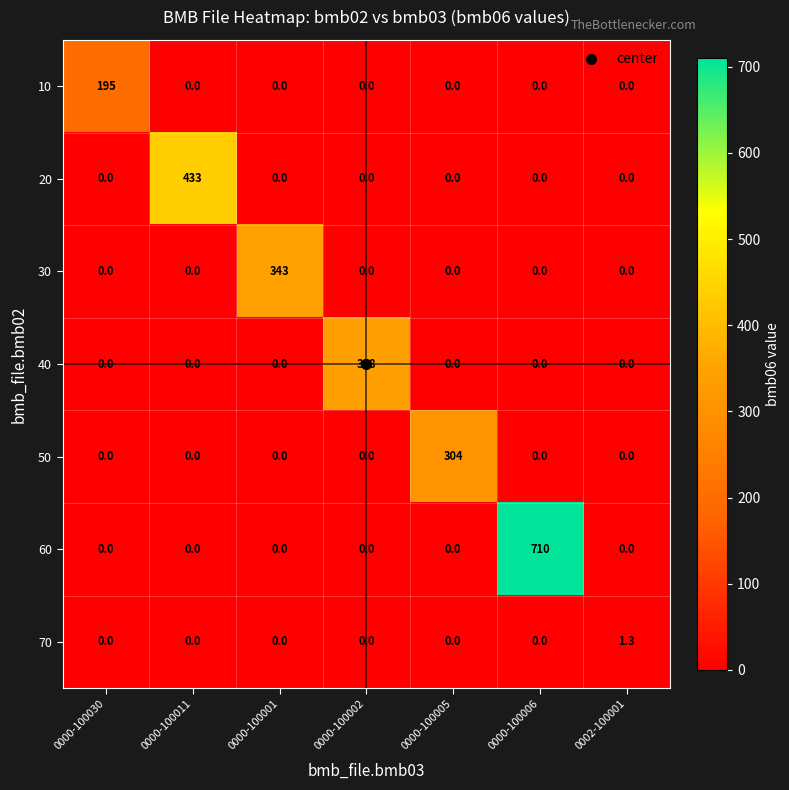

Which series has the widest spread of values?

60